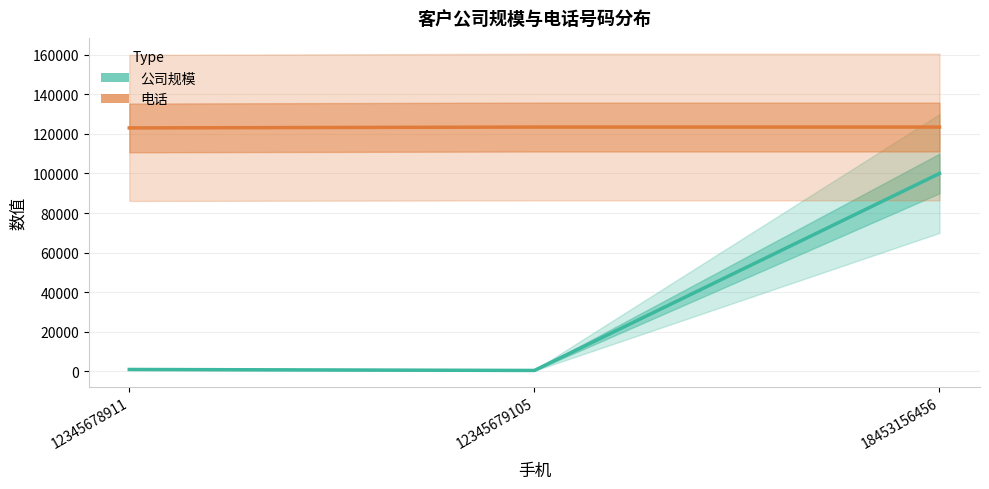

Which category has the highest value in the 电话 series?

12345679105